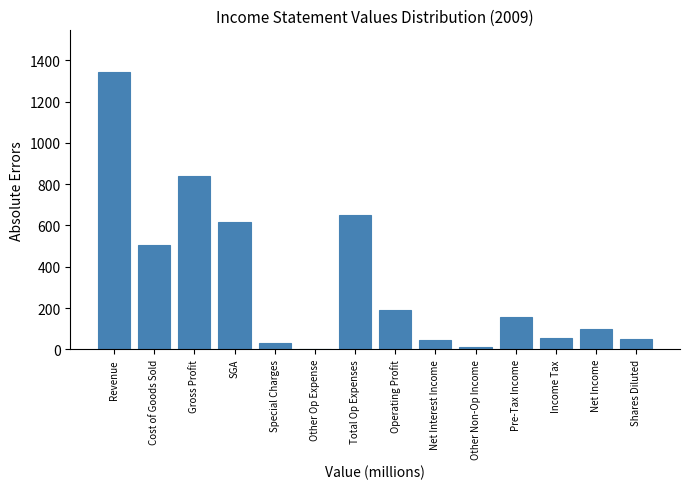

The chart shows a value of 32 at Special Charges. True or false?

True